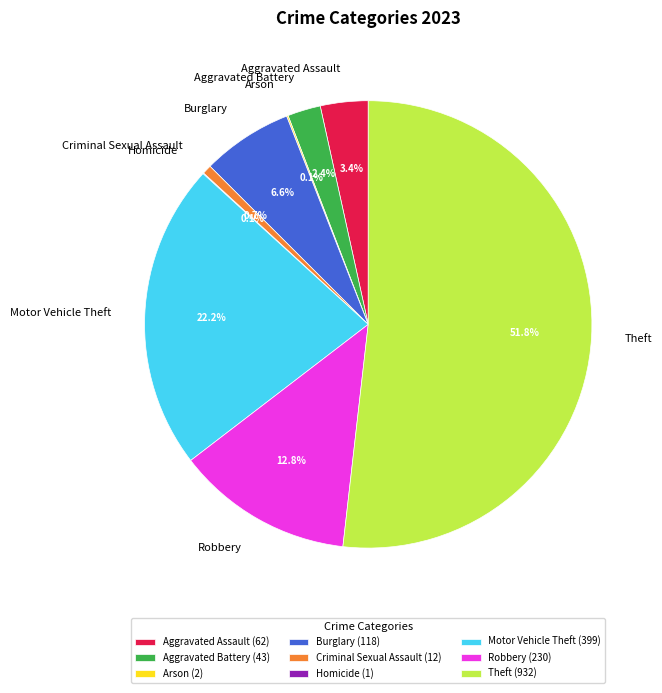

Does any single category account for the majority?

Yes